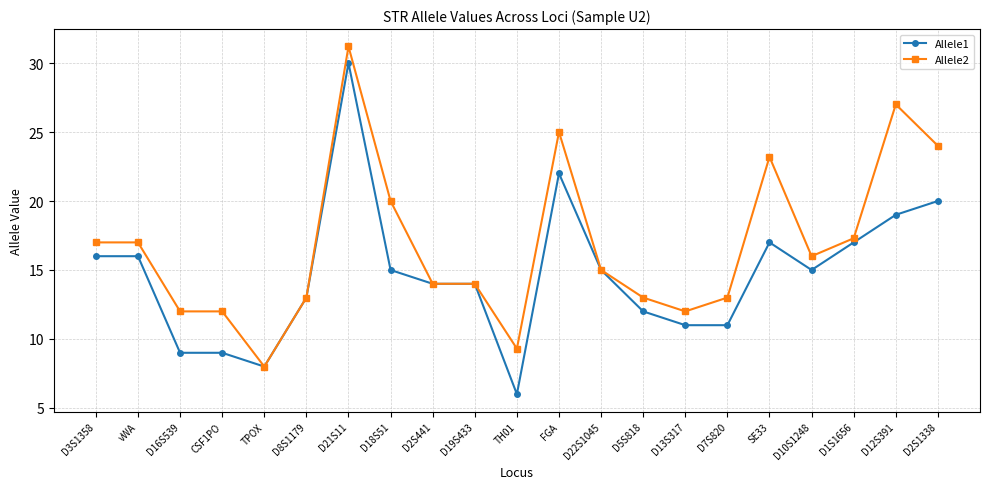

How many lines are shown in the chart?

2